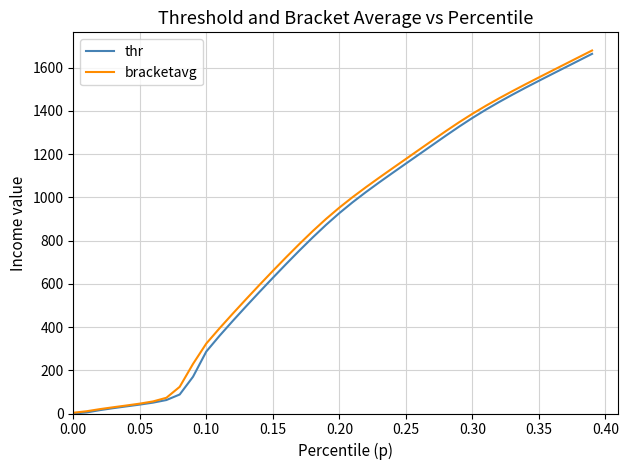

List the series in order of their peak value, highest first.

bracketavg, thr